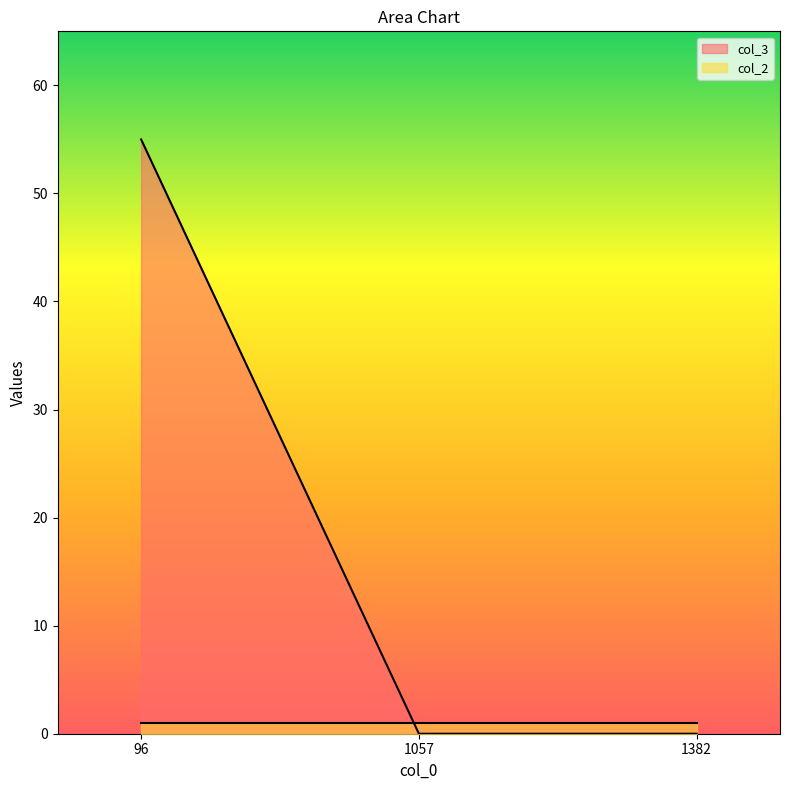

Rank the categories by value from highest to lowest.

96, 1057, 1382